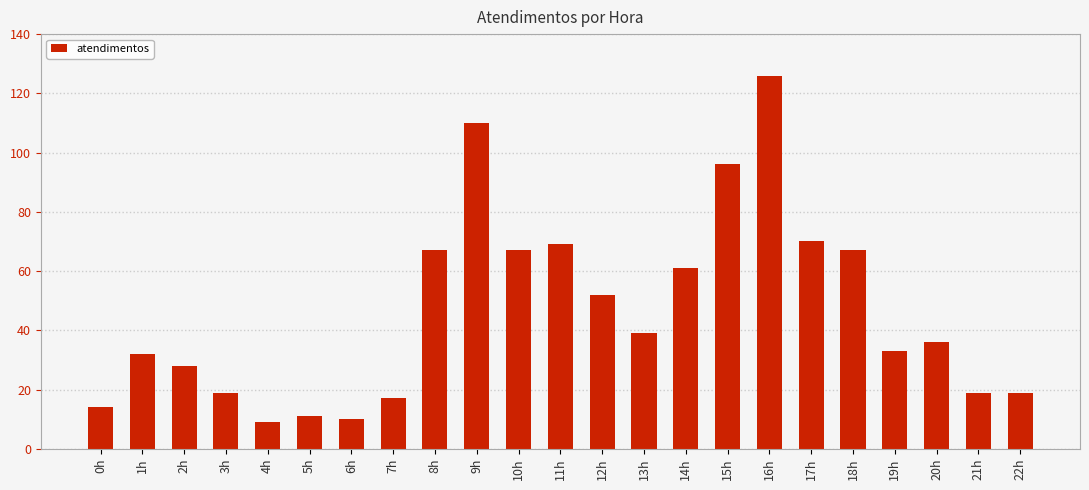

What is the minimum value shown in the chart?

9